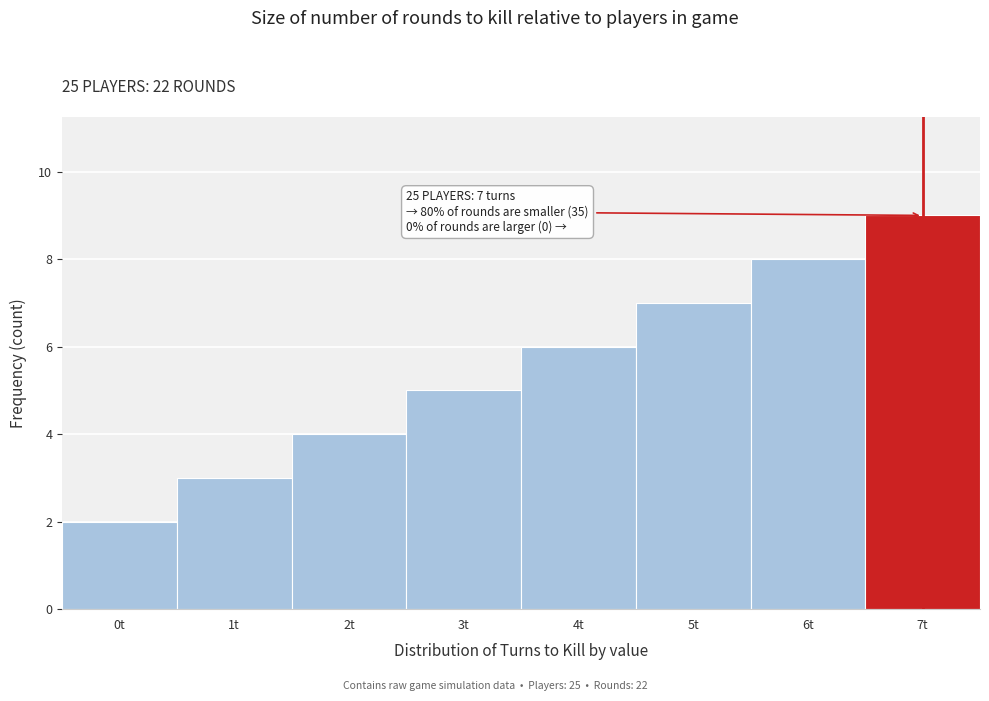

Which range on the x-axis has the tallest bar?

6.5 to 7.5